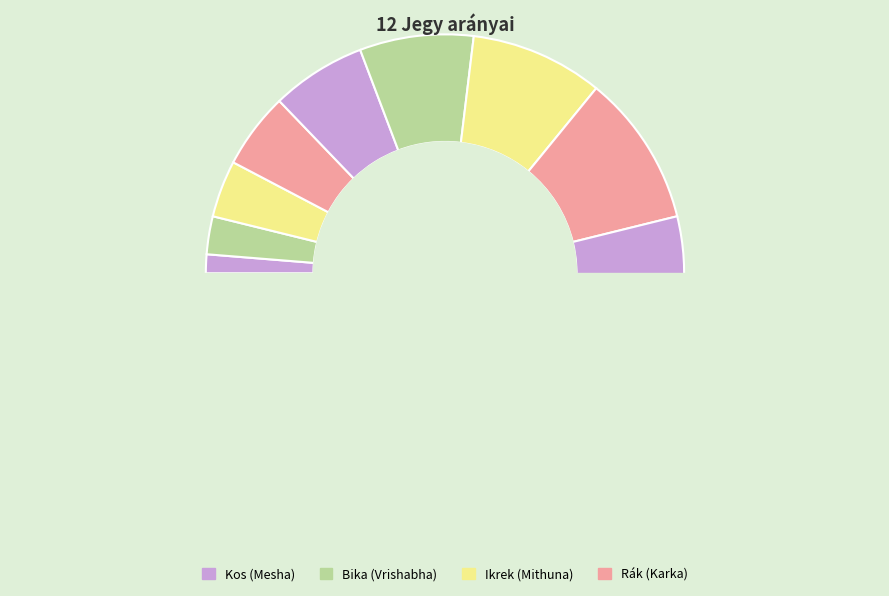

How many segments does this pie chart have?

12